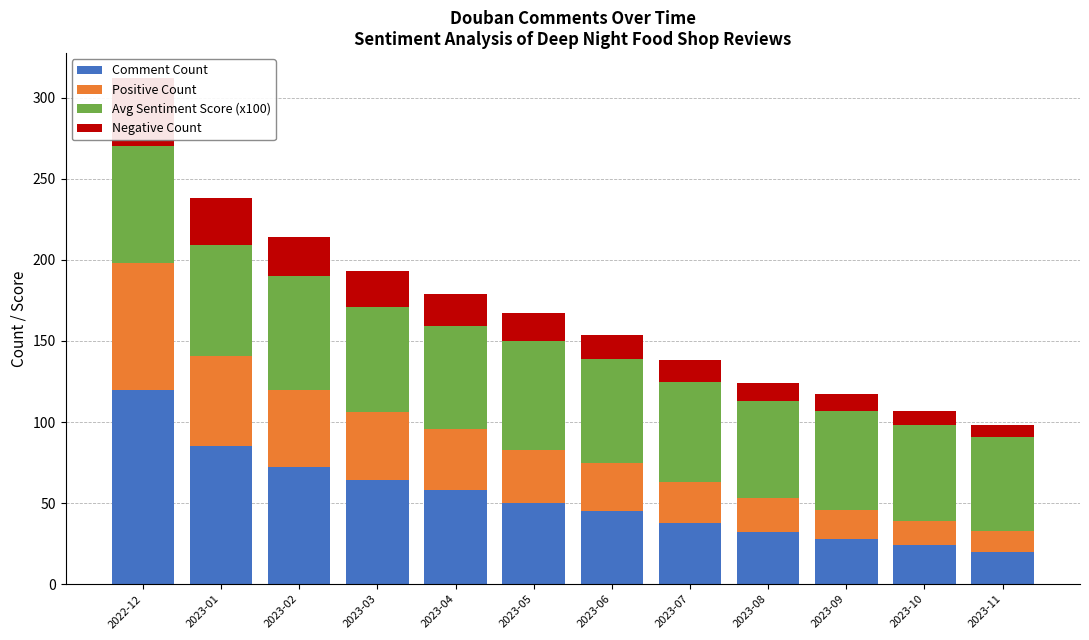

Rank the series by their average value, from lowest to highest.

Negative Count, Positive Count, Comment Count, Avg Sentiment Score (x100)